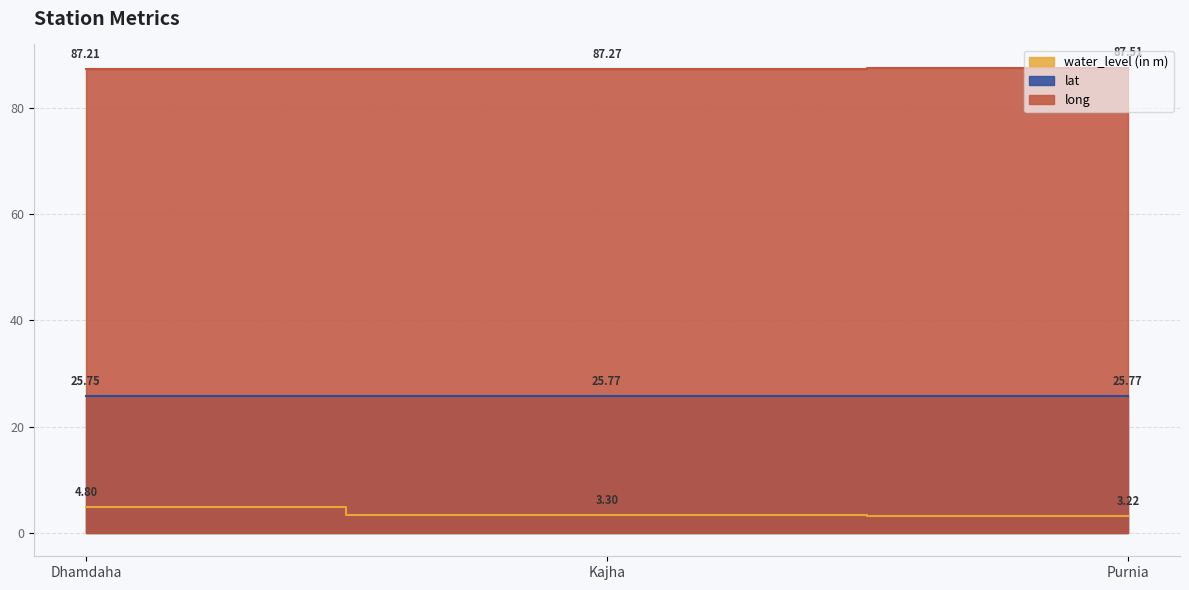

Reading left to right, what are all the values shown in this chart?

water_level (in m): 4.8	3.3	3.2
lat: 25.7	25.8	25.8
long: 87.2	87.3	87.5